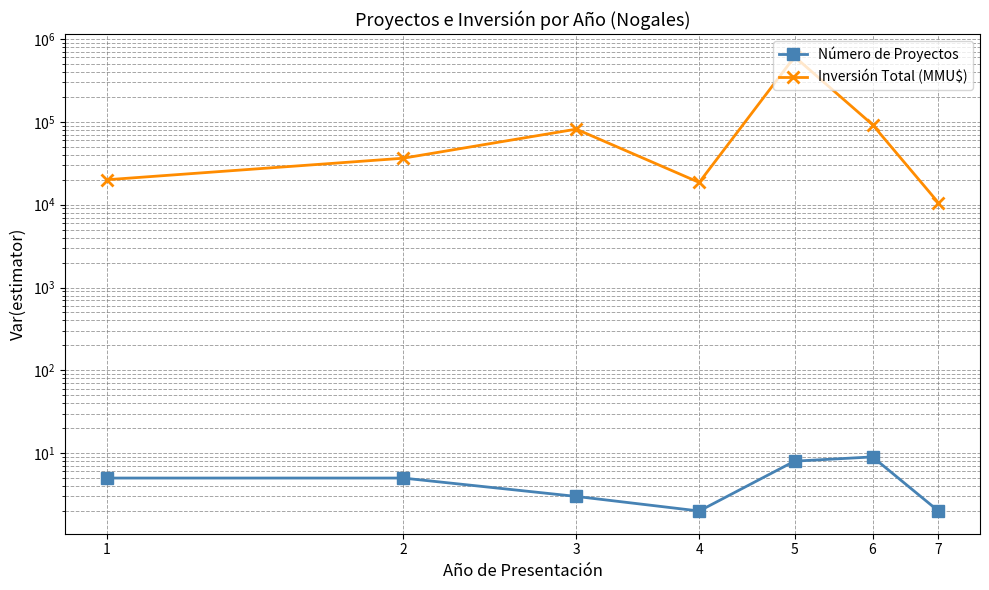

What is the value of the Inversión Total (MMU$) point at the 6th from the left?

92595